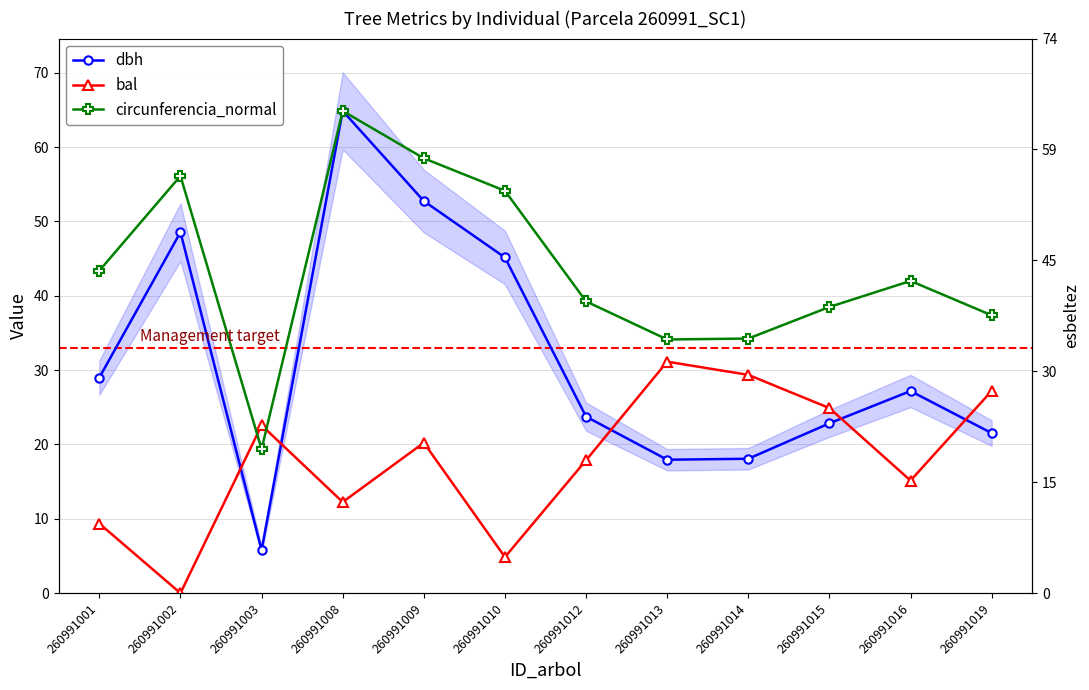

Where is the first local maximum for bal?

260991003